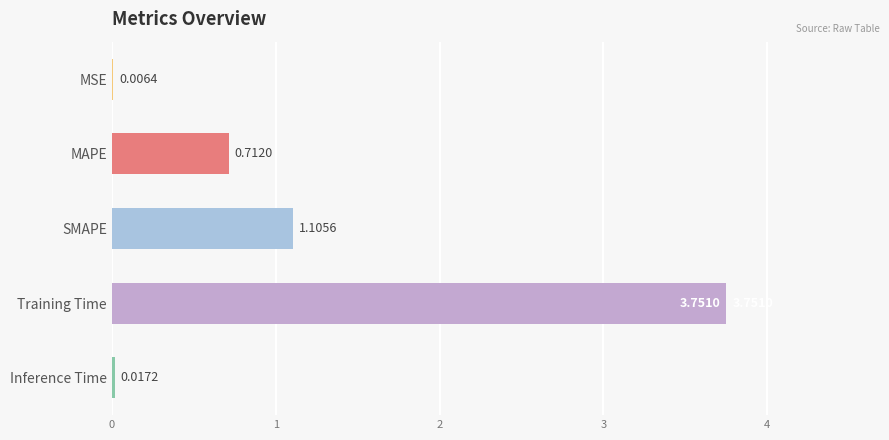

What is the sum of all values?

5.6